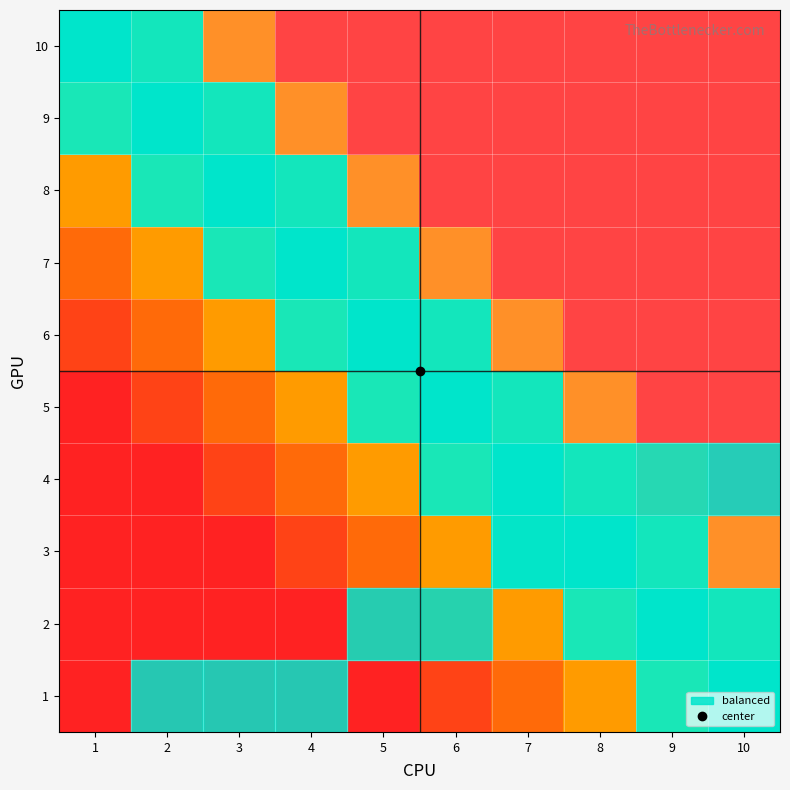

Reading left to right, transcribe all the data shown in this chart.

1: 1=0.0	2=0.0	3=0.0	4=0.0	5=0.0	6=0.1	7=0.2	8=0.4	9=0.6	10=0.7
2: 1=0.0	2=0.0	3=0.0	4=0.0	5=0.1	6=0.3	7=0.4	8=0.6	9=0.7	10=0.7
3: 1=0.0	2=0.0	3=0.0	4=0.1	5=0.2	6=0.4	7=0.6	8=0.7	9=0.7	10=0.9
4: 1=0.0	2=0.0	3=0.1	4=0.2	5=0.4	6=0.6	7=0.7	8=0.7	9=0.9	10=1.0
5: 1=0.0	2=0.1	3=0.2	4=0.4	5=0.6	6=0.7	7=0.7	8=0.9	9=1.0	10=1.0
6: 1=0.1	2=0.3	3=0.4	4=0.6	5=0.7	6=0.7	7=0.9	8=1.0	9=1.0	10=1.0
7: 1=0.2	2=0.4	3=0.6	4=0.7	5=0.7	6=0.9	7=1.0	8=1.0	9=1.0	10=1.0
8: 1=0.4	2=0.6	3=0.7	4=0.7	5=0.9	6=1.0	7=1.0	8=1.0	9=1.0	10=1.0
9: 1=0.6	2=0.7	3=0.7	4=0.9	5=1.0	6=1.0	7=1.0	8=1.0	9=1.0	10=1.0
10: 1=0.7	2=0.7	3=0.9	4=1.0	5=1.0	6=1.0	7=1.0	8=1.0	9=1.0	10=1.0